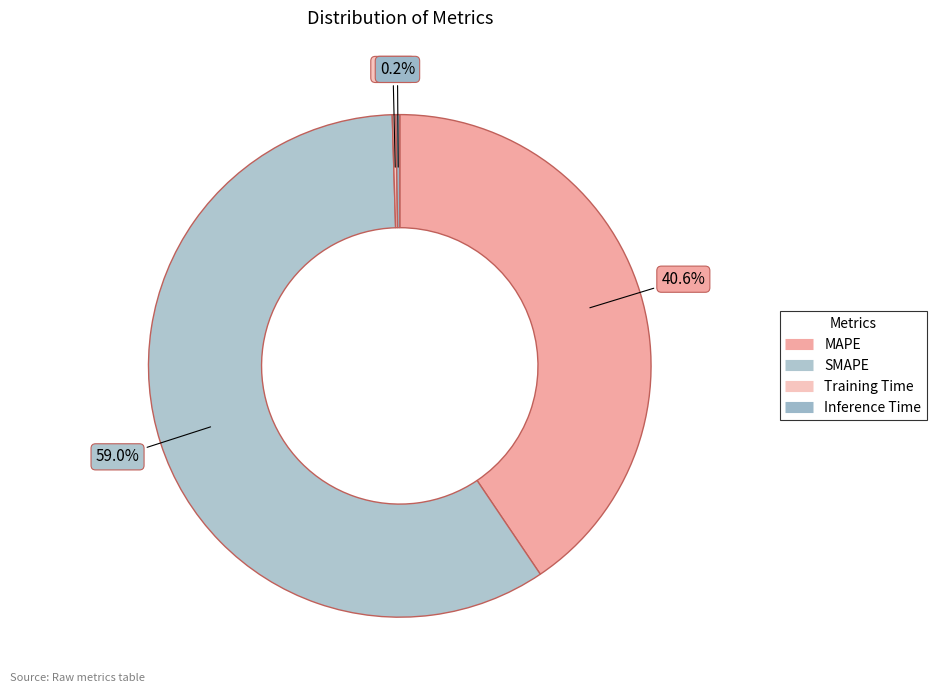

Count the number of slices in the pie.

4